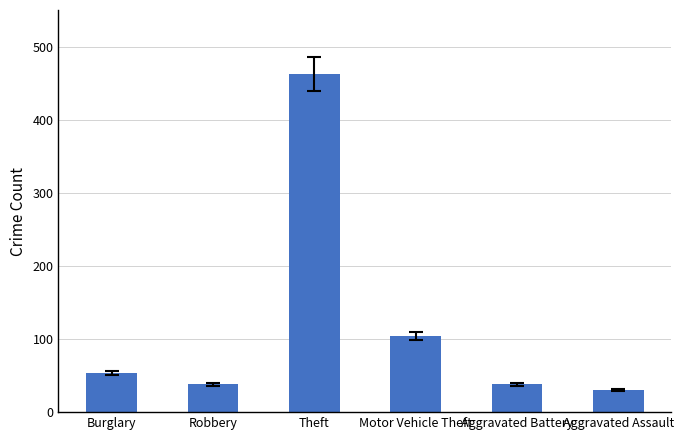

At which category does the chart reach its peak across all series?

Theft